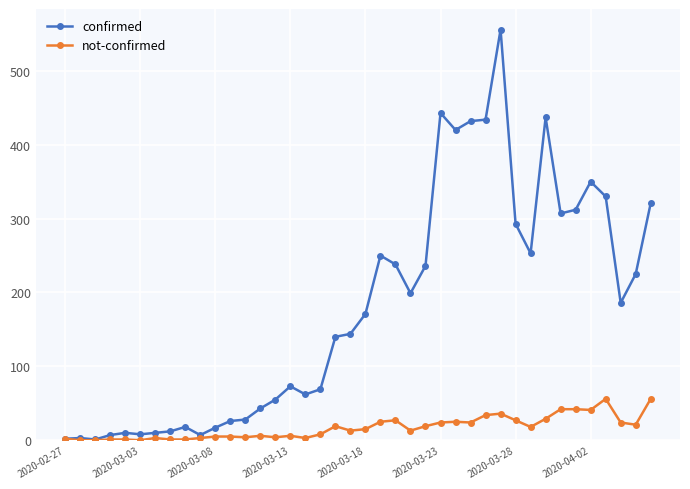

List the series in order of their peak value, highest first.

confirmed, not-confirmed